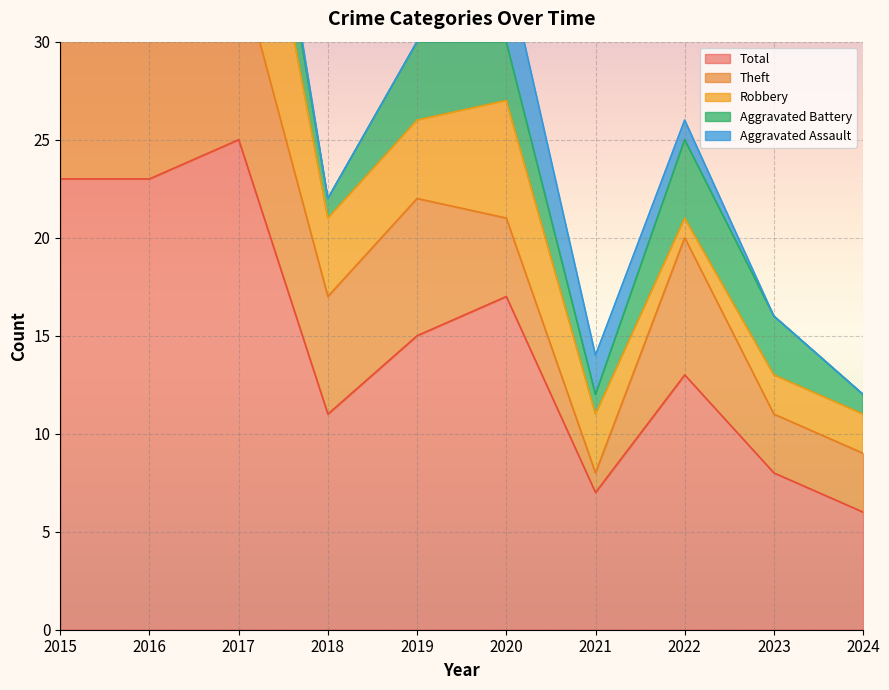

What is the maximum value shown in the chart?

25